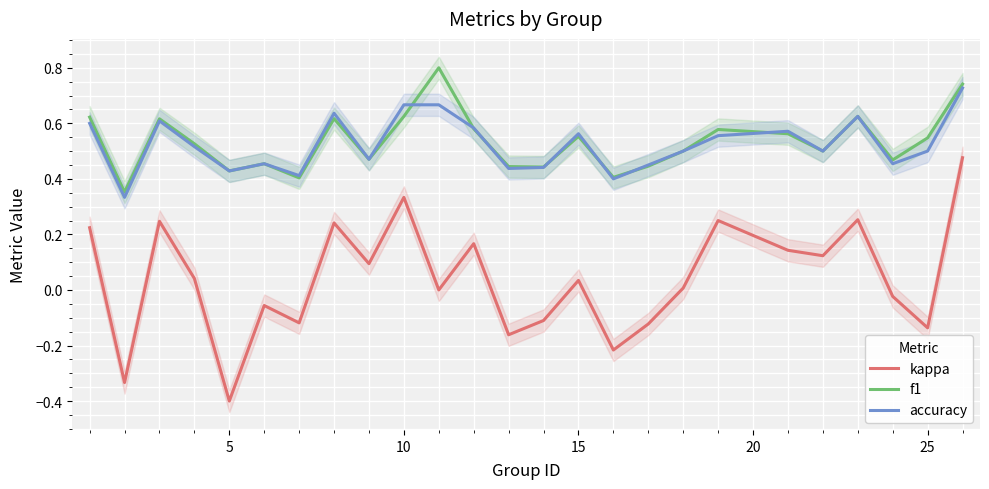

Which series has the largest range (max minus min)?

kappa